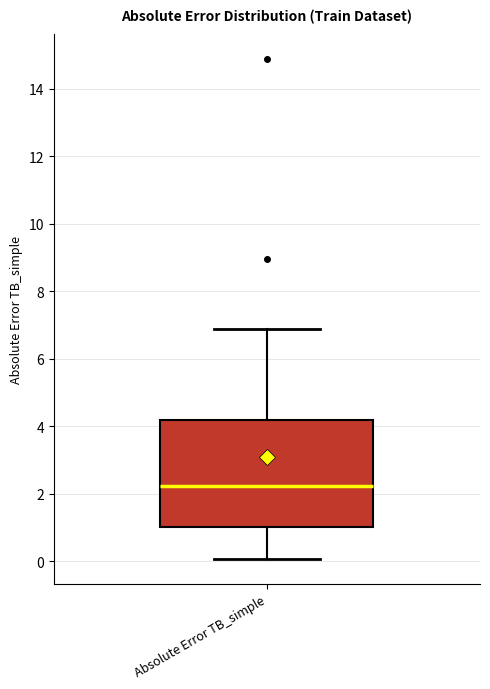

Read this box plot against the y-axis: the position of the median line, the range covered by the box, and the ends of both whiskers. The values are not printed on the chart, so give them approximately, as read against the axis.

median 2.2, box 1.0 to 4.2, whiskers 0.0 to 6.8